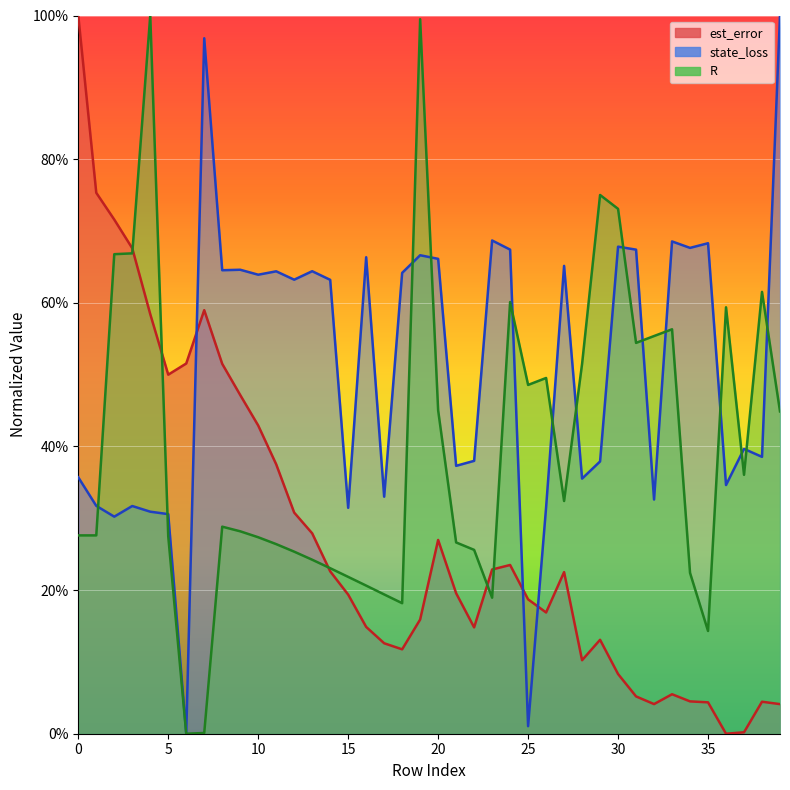

Where do R and est_error first cross each other?

3 and 4